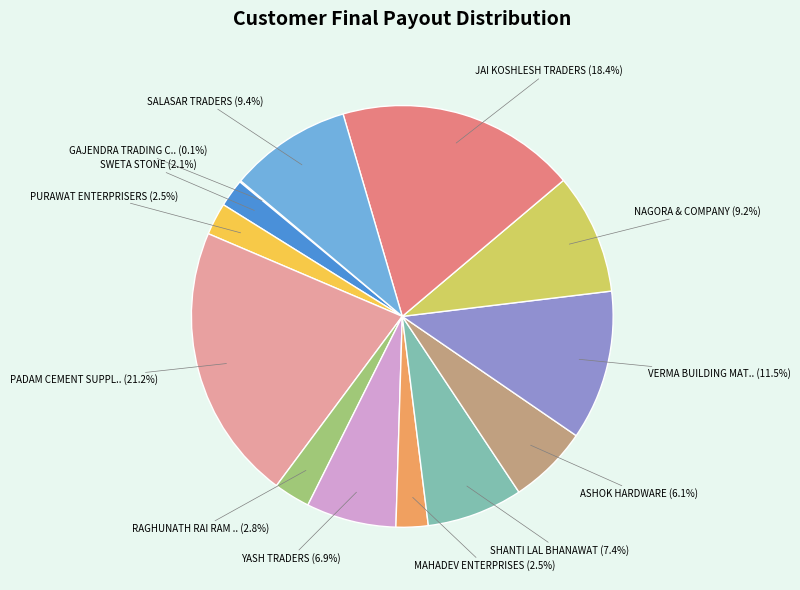

Does any single category account for the majority?

No